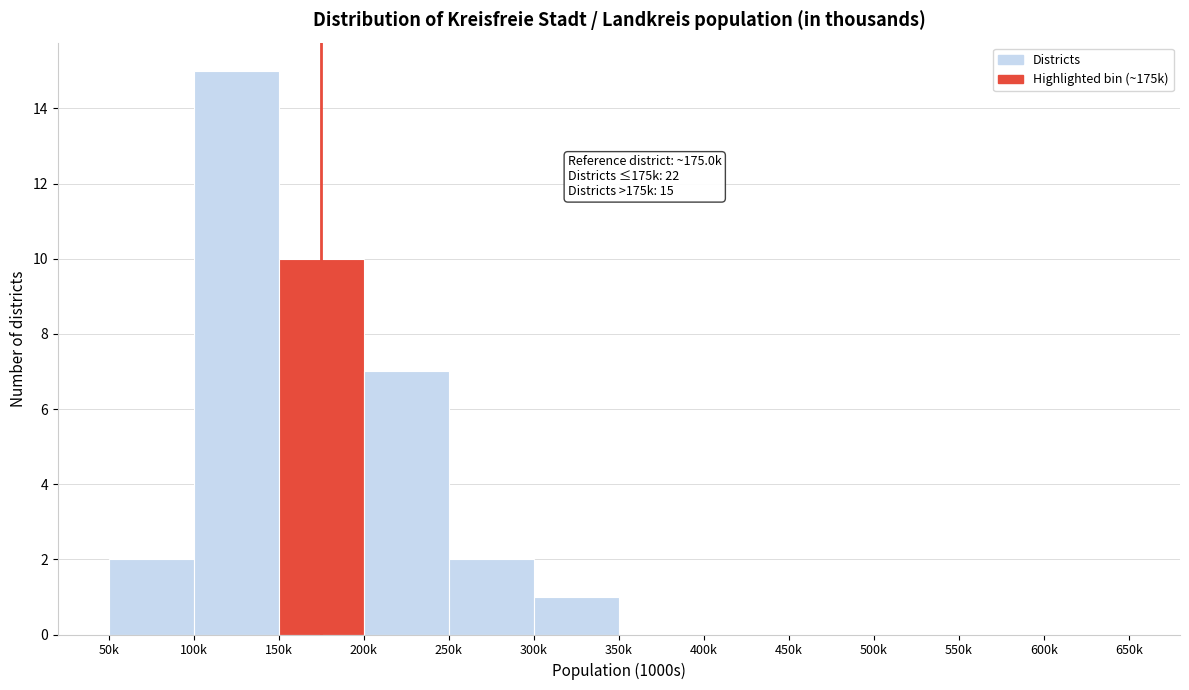

Reading left to right, what are all the values shown in this chart?

50k=2	100k=15	150k=10	200k=7	250k=2	300k=1	350k=0	400k=0	450k=0	500k=0	550k=0	600k=0